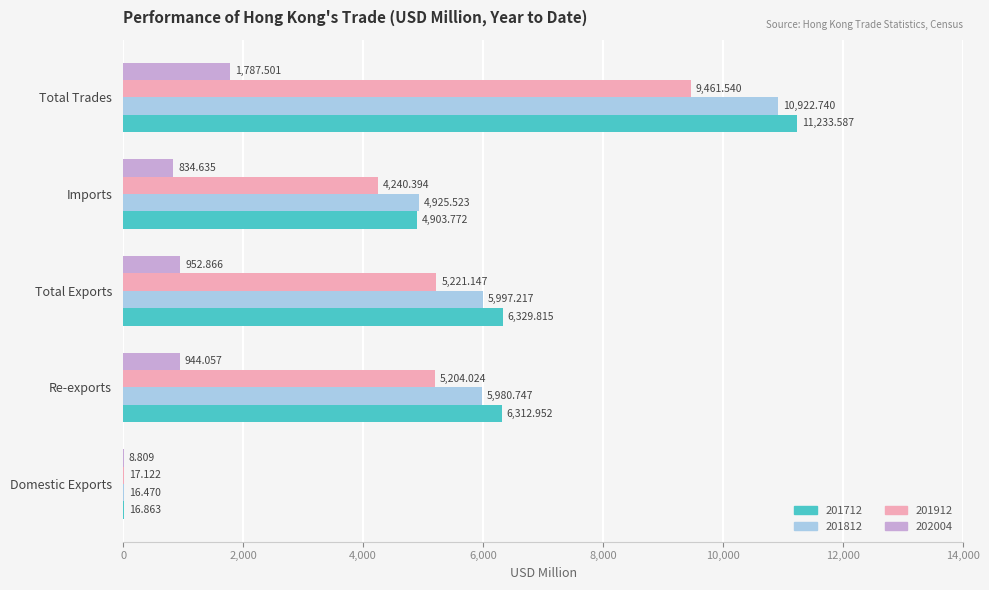

Where is 201712 nearest to the value 5625?

Re-exports